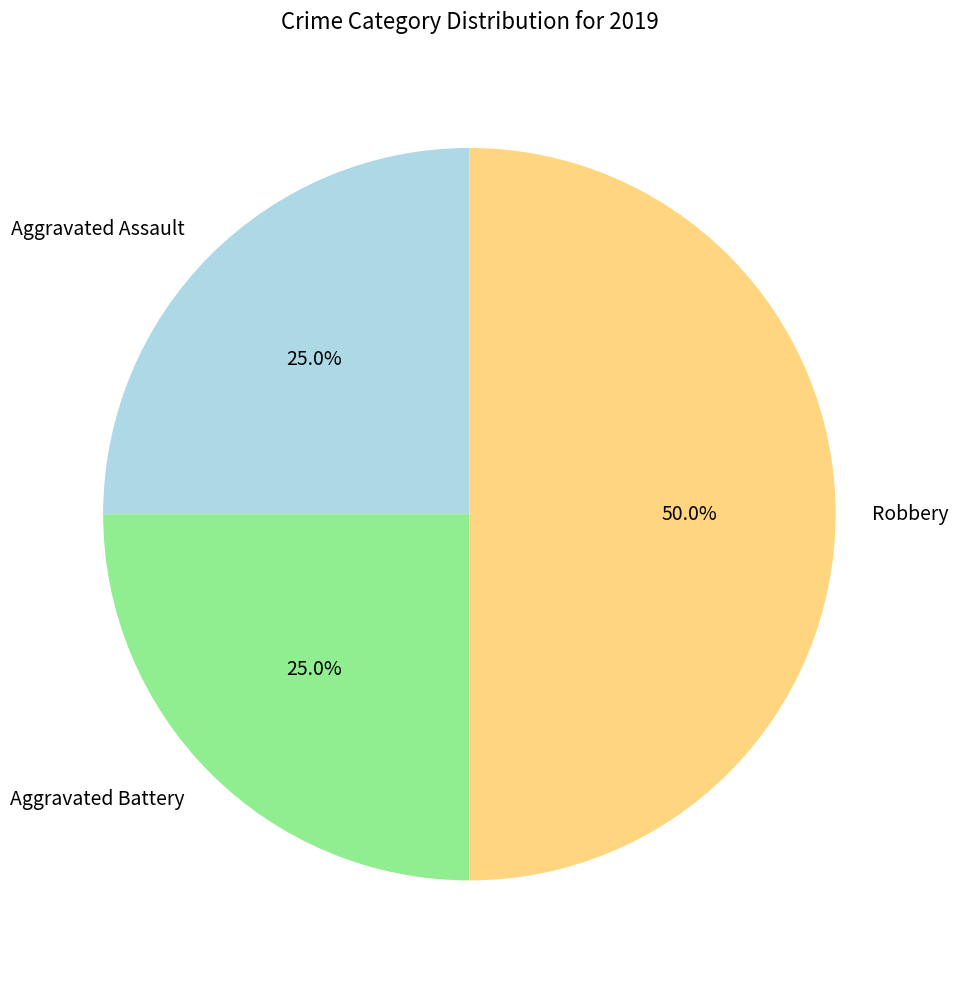

To the nearest percent, what is the difference between the largest and smallest slice percentages?

25%